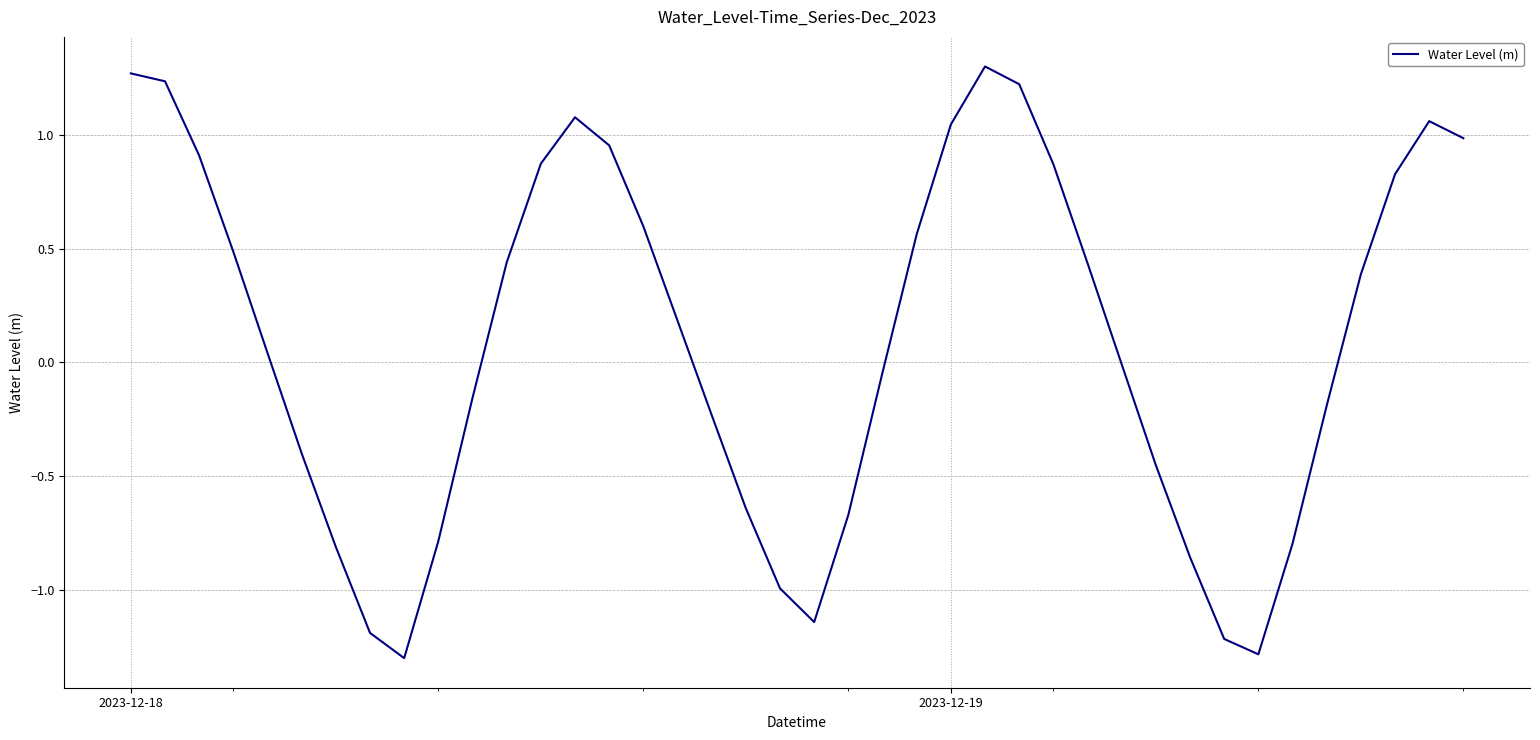

What is the smallest value displayed?

-1.3